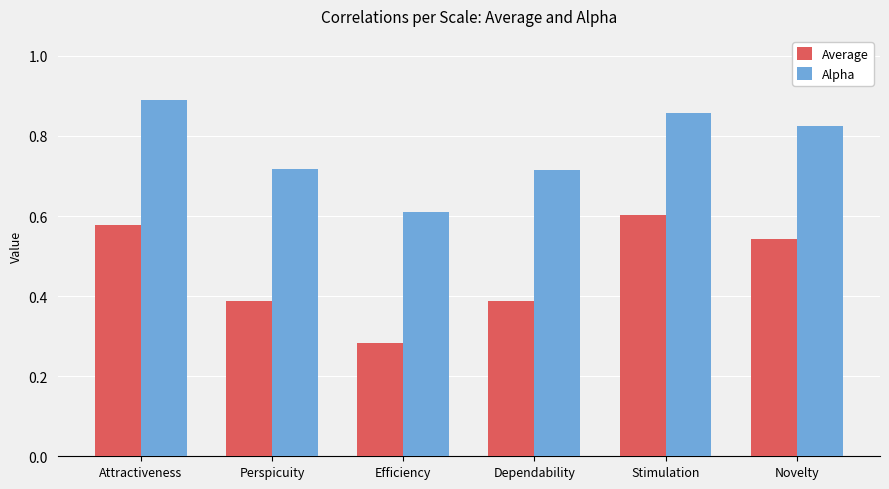

Which series has the widest spread of values?

Average